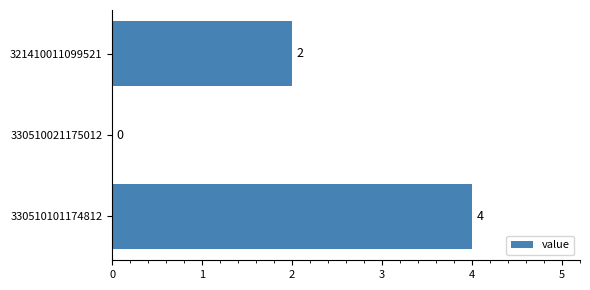

Are the bars horizontal?

Yes